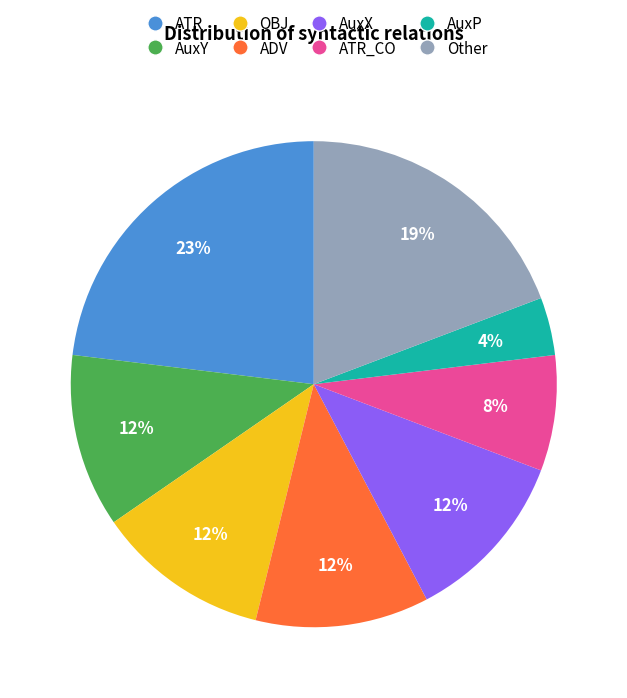

Is there any slice that represents more than half of the pie?

No